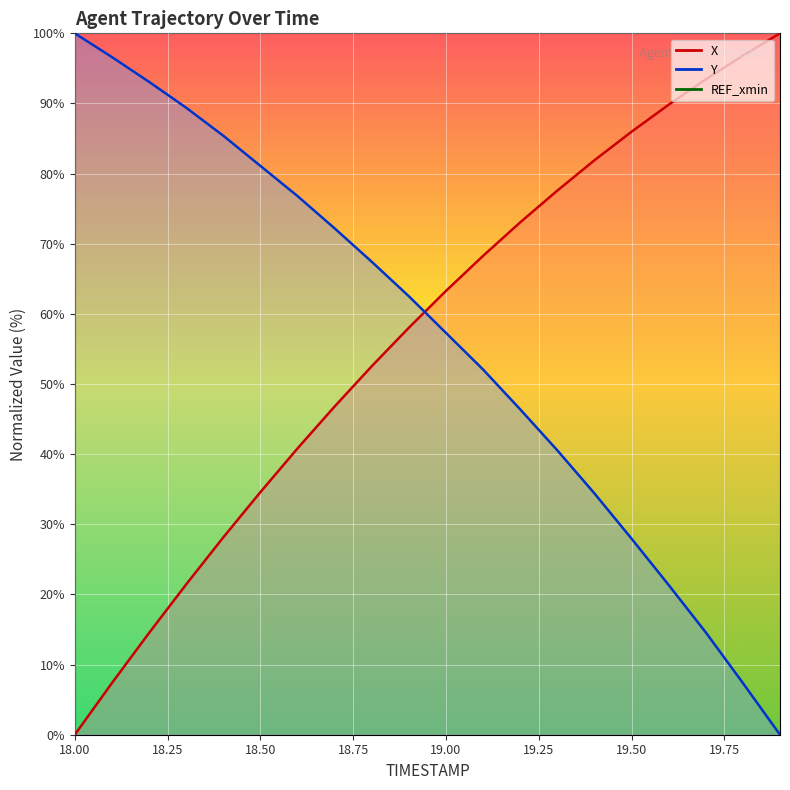

Which category has the lowest value across all series?

18.0